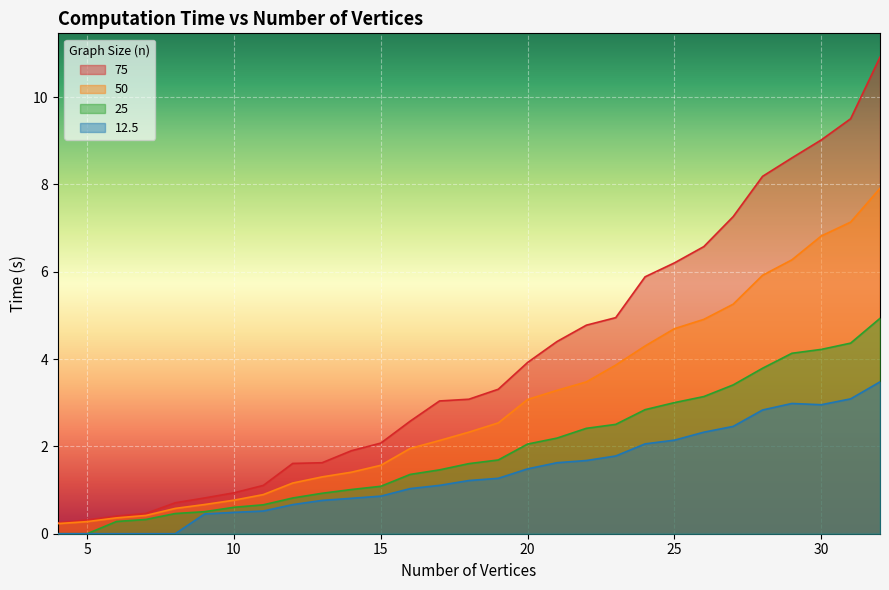

What is the value of the 12.5 point at the 22nd from the left?

2.1